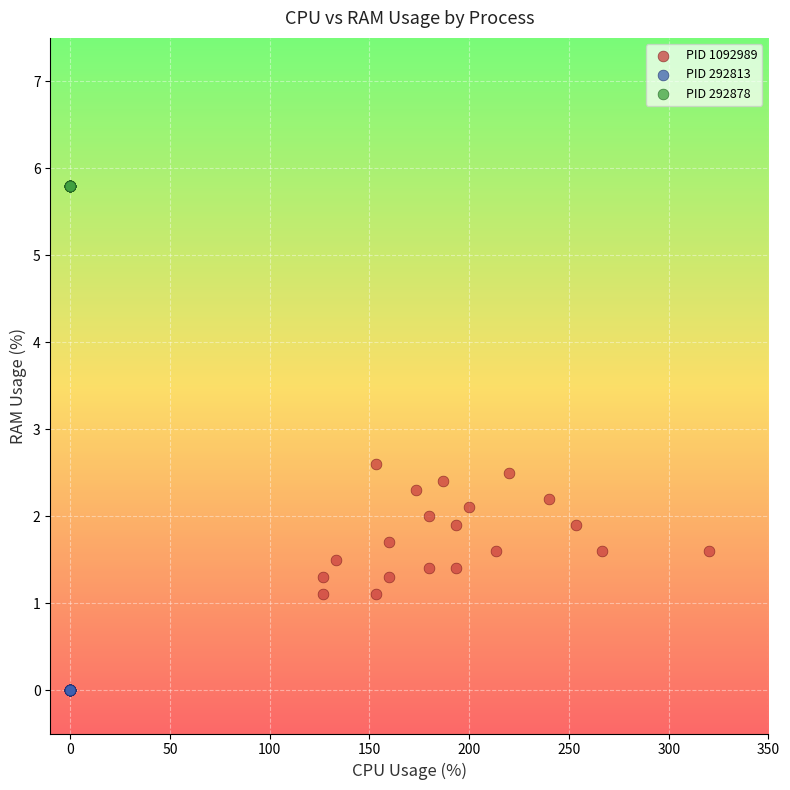

What are all the series names shown in the legend?

PID 1092989, PID 292813, PID 292878